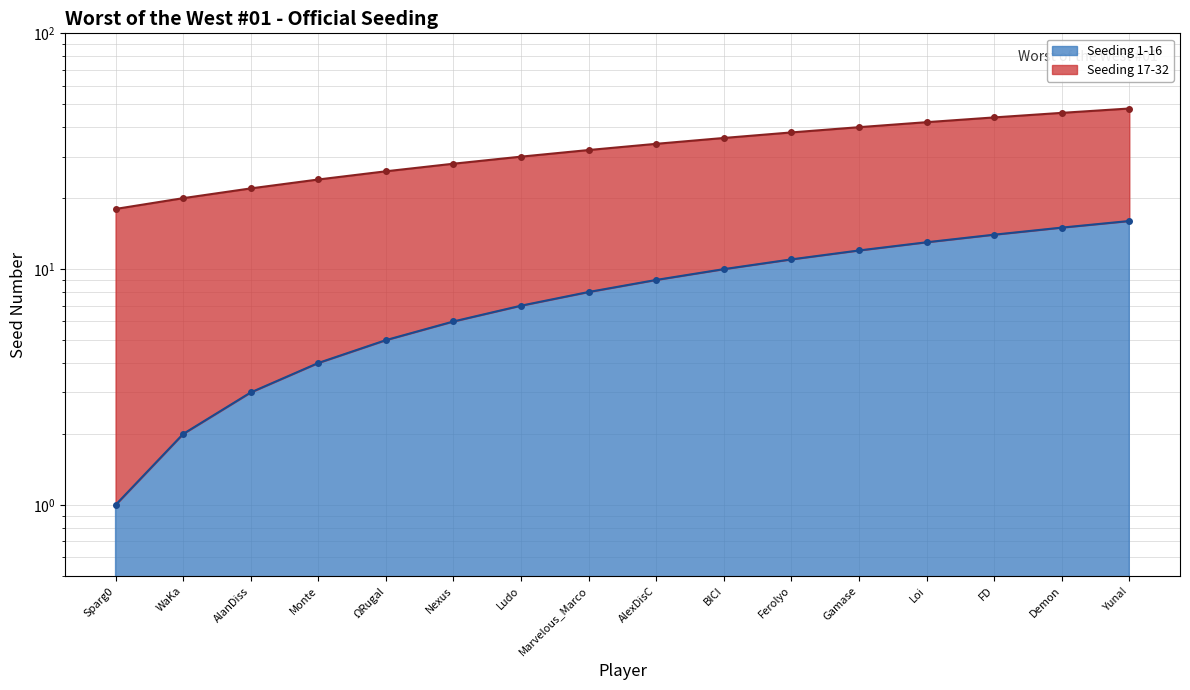

Reading left to right, list all the values displayed in this chart.

Seeding 1-16: Sparg0=1	WaKa=2	AlanDiss=3	Monte=4	ΩRugal=5	Nexus=6	Ludo=7	Marvelous_Marco=8	AlexDisC=9	BICI=10	Ferolyo=11	Gamase=12	Loi=13	FD=14	Demon=15	Yuna!=16
Seeding 17-32: Sparg0=18	WaKa=20	AlanDiss=22	Monte=24	ΩRugal=26	Nexus=28	Ludo=30	Marvelous_Marco=32	AlexDisC=34	BICI=36	Ferolyo=38	Gamase=40	Loi=42	FD=44	Demon=46	Yuna!=48